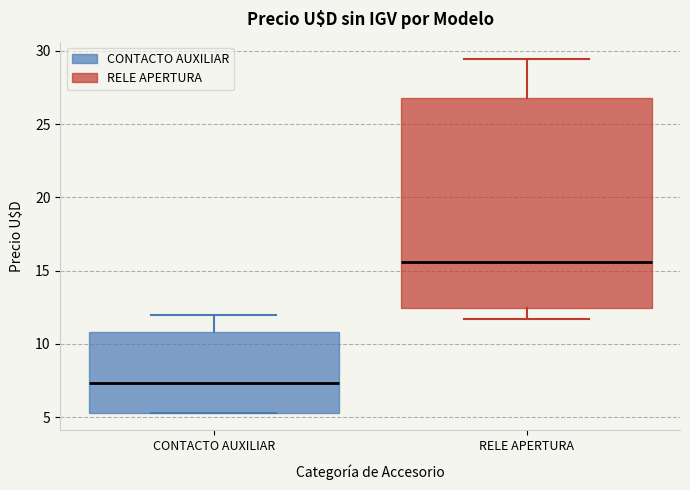

Where does the upper whisker of the box for CONTACTO AUXILIAR end on the y-axis? The values are not printed on the chart, so give them approximately, as read against the axis.

12.0